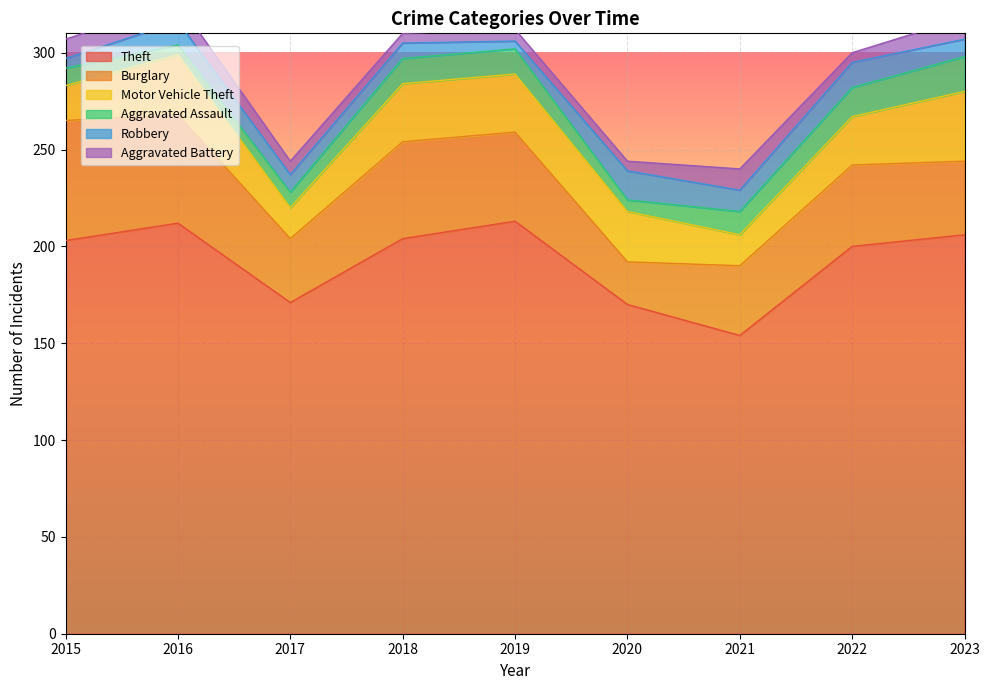

How many data points in Aggravated Battery are less than 7?

4